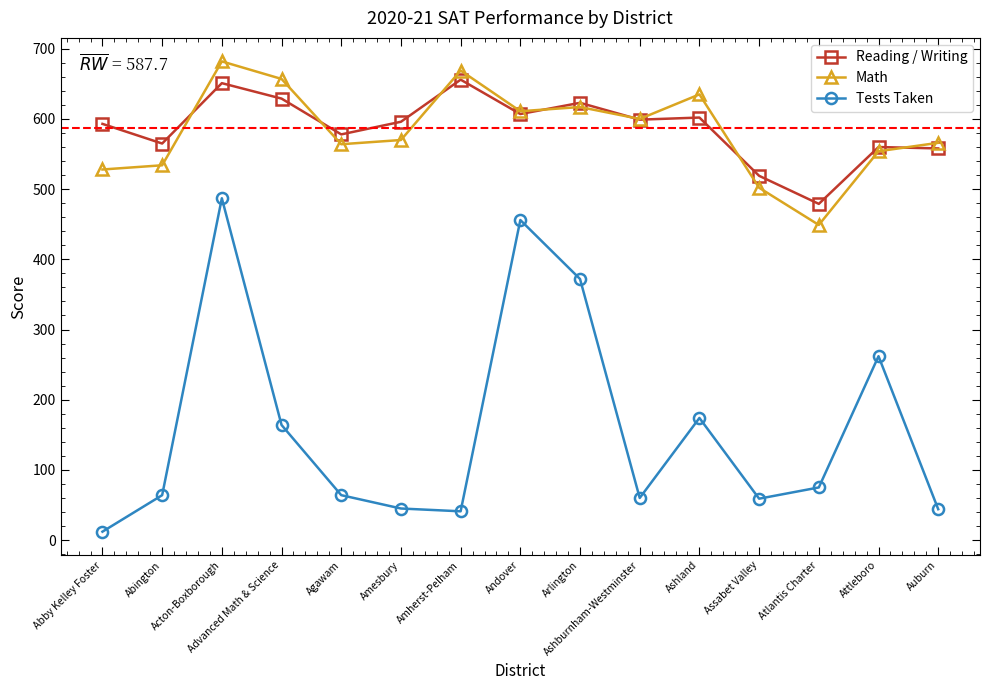

Which category has the highest value in the Math series?

Acton-Boxborough